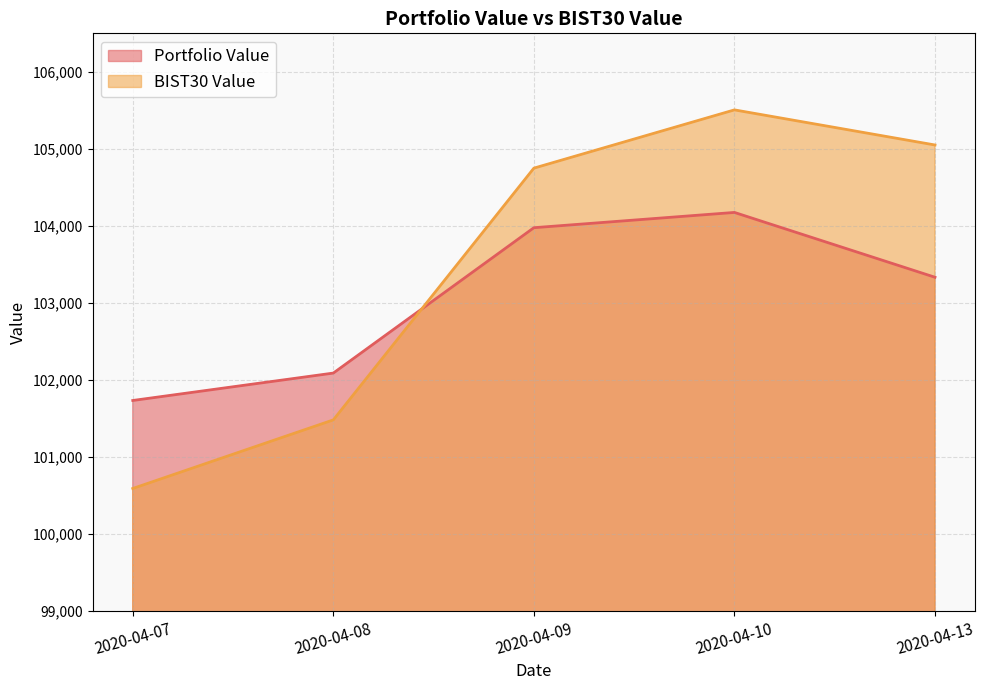

Which category has the highest value in the BIST30 Value series?

2020-04-10